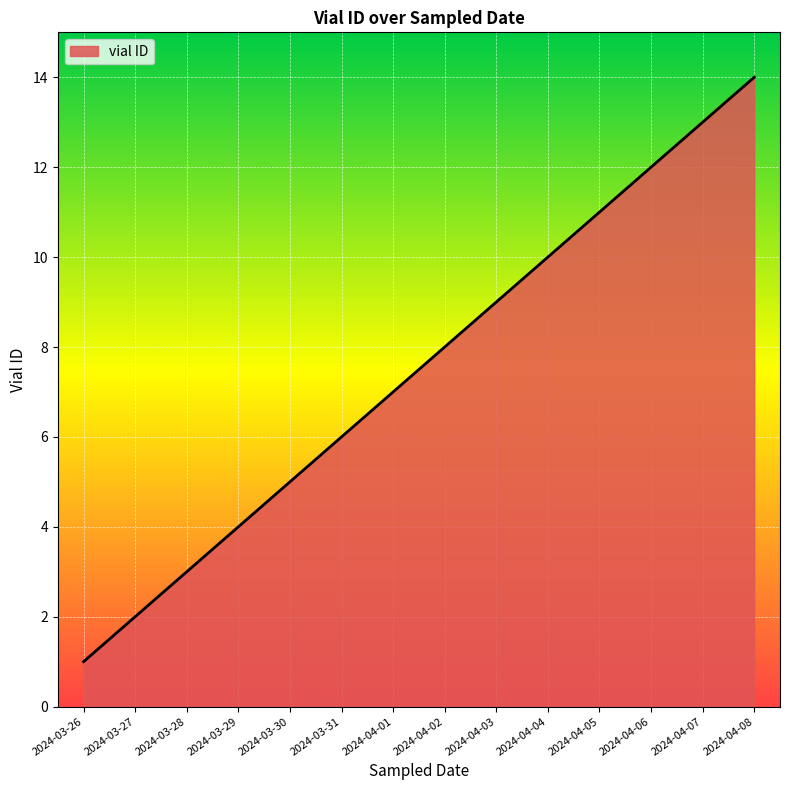

What is the change in value from 2024-03-29 to 2024-04-04?

+6